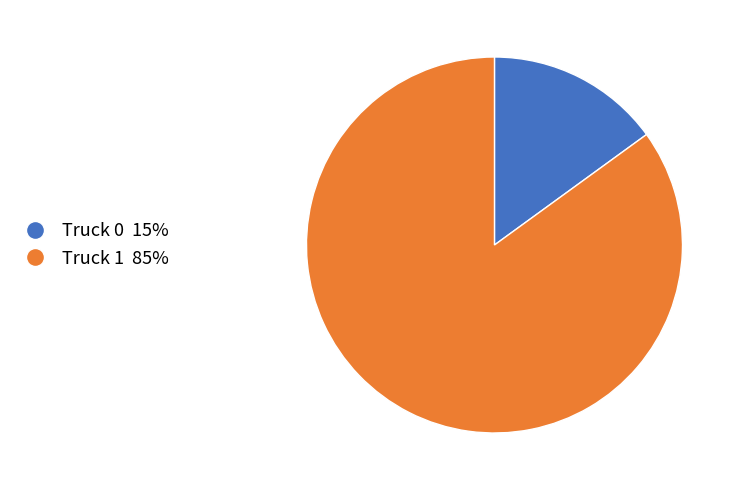

The Truck 1 slice represents 99% of the pie. True or false?

False